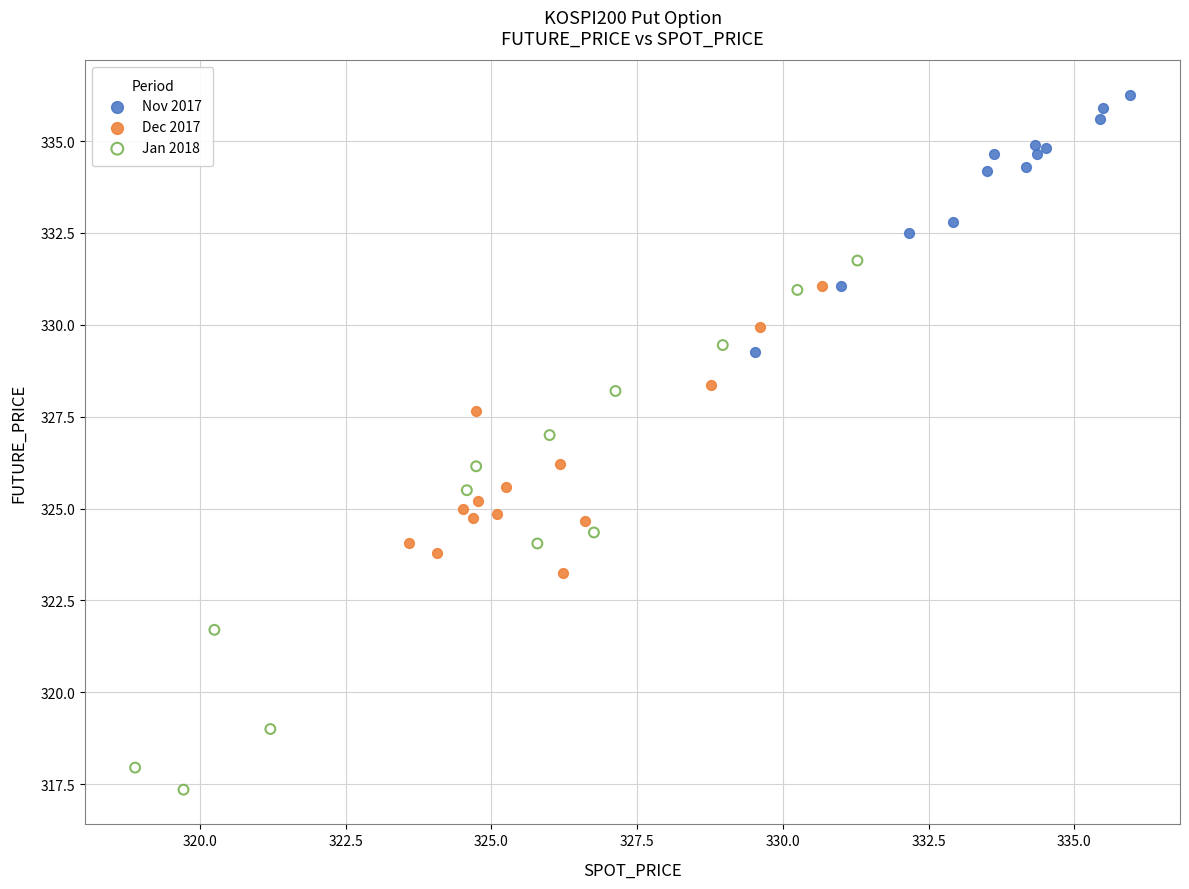

Which series contains the lowest Y value?

Jan 2018